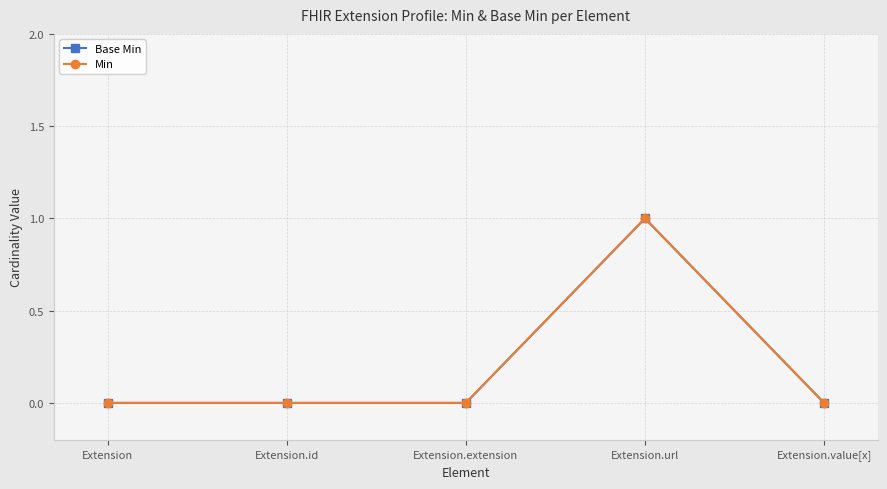

Rank the series at Extension from highest to lowest value.

Base Min, Min